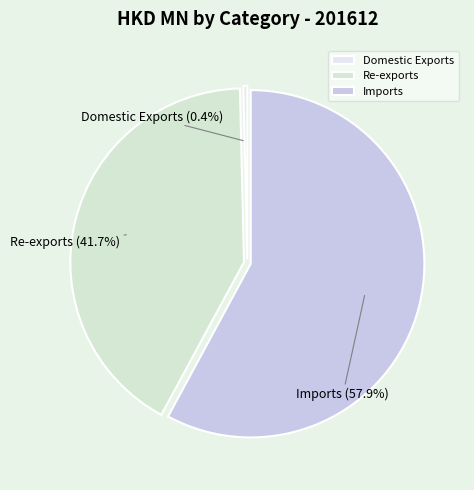

Rank the categories by value from lowest to highest.

Domestic Exports, Re-exports, Imports